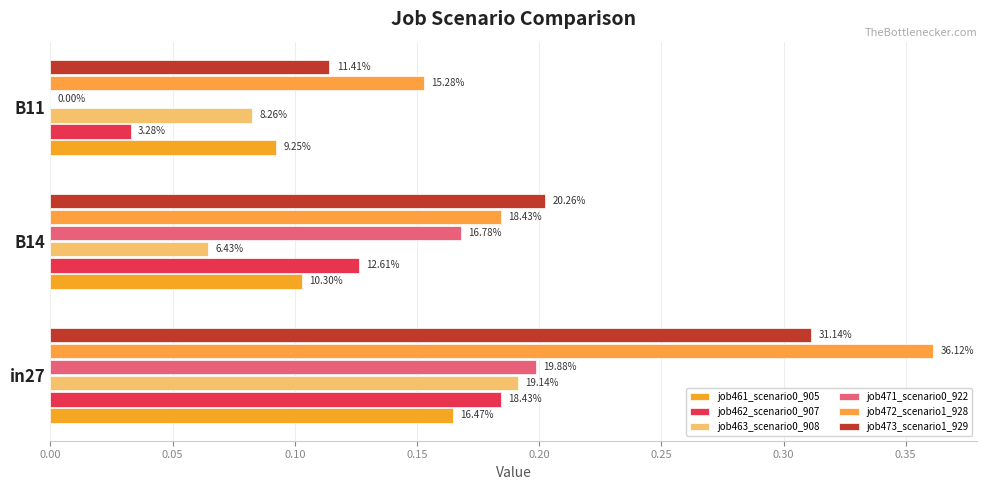

What is the highest value of the job461_scenario0_905 series?

0.2